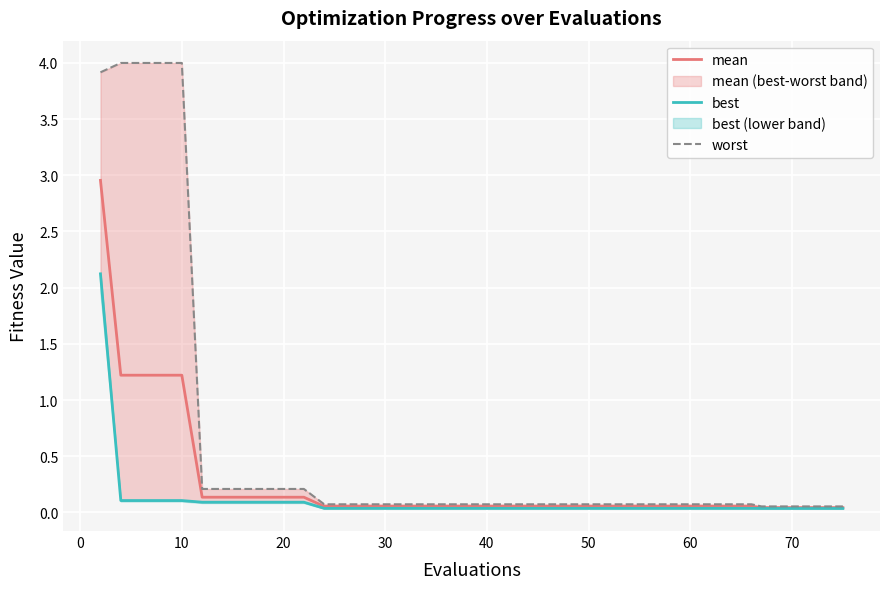

What is the sum of all mean values?

10.1